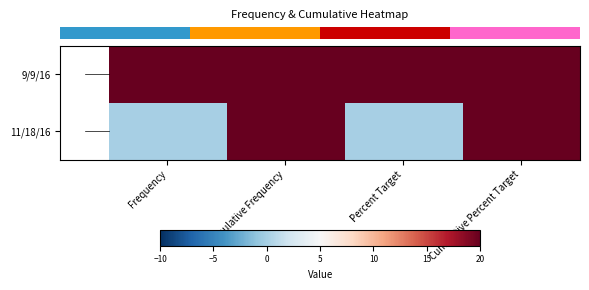

Reading left to right, list all the values displayed in this chart.

row_0: 20	20	20	20
row_1: 0	20	0	20